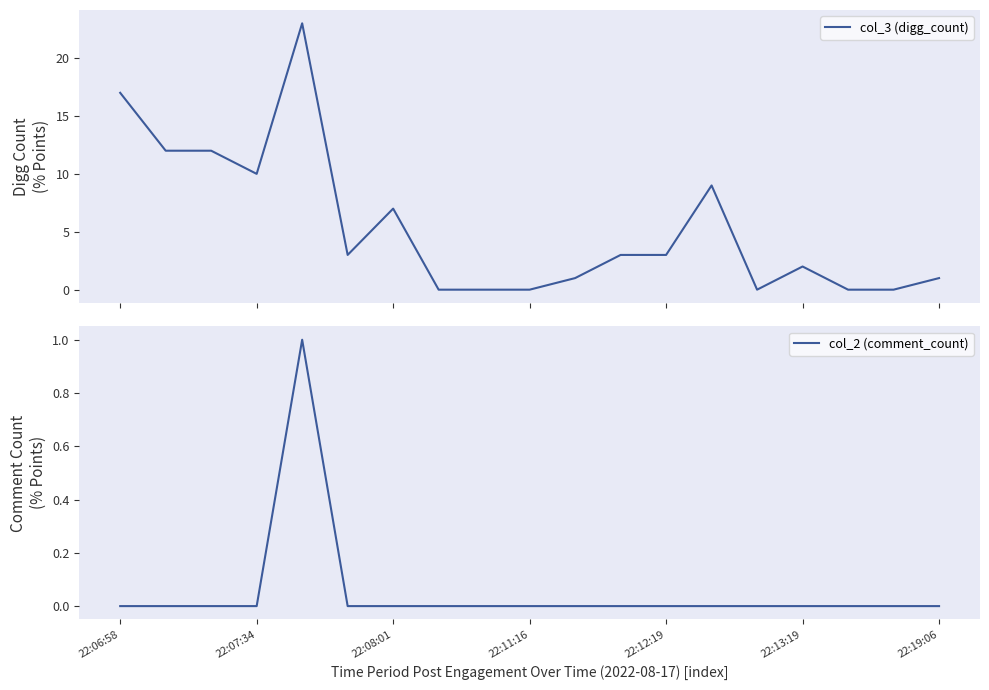

True or false: col_3 (digg_count) and col_2 (comment_count) intersect in this chart.

False